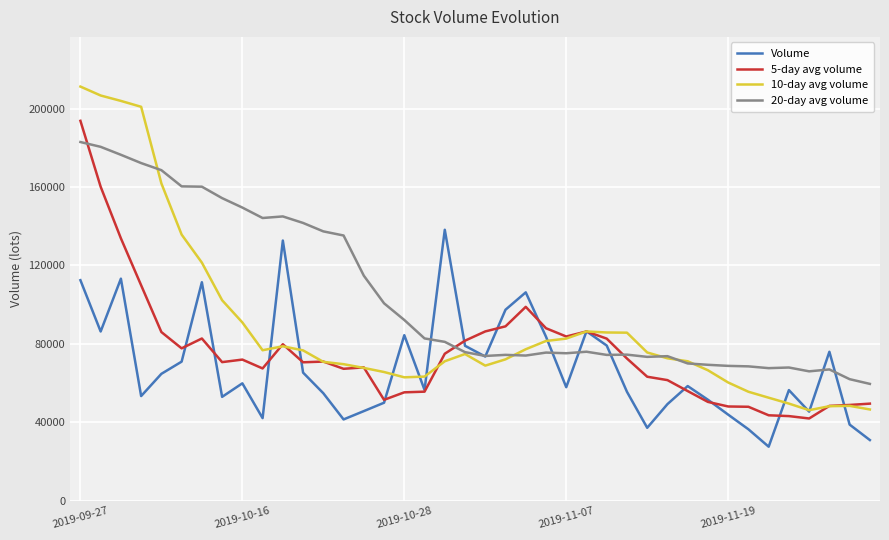

Which series has the widest spread of values?

10-day avg volume